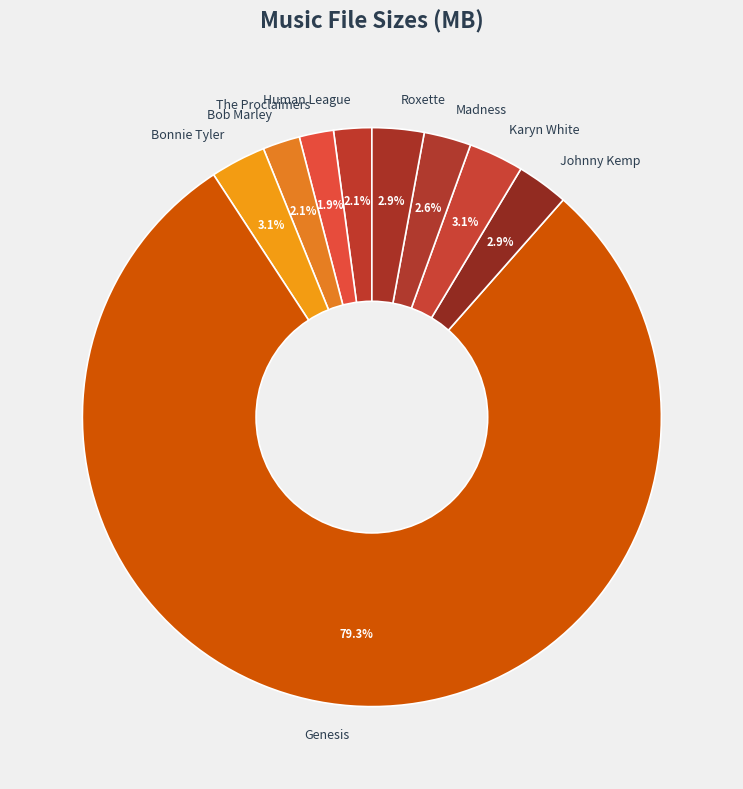

What is the majority slice?

Genesis